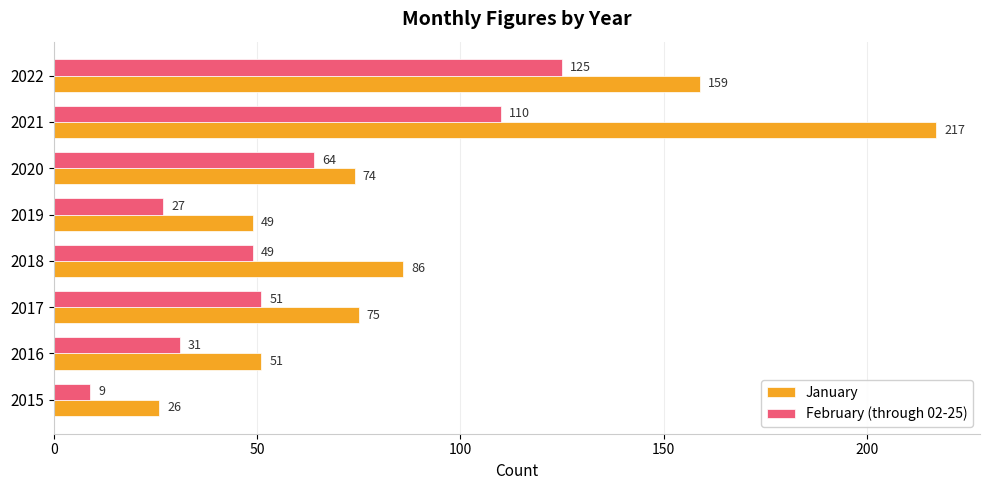

Where is February (through 02-25) nearest to the value 67?

2020